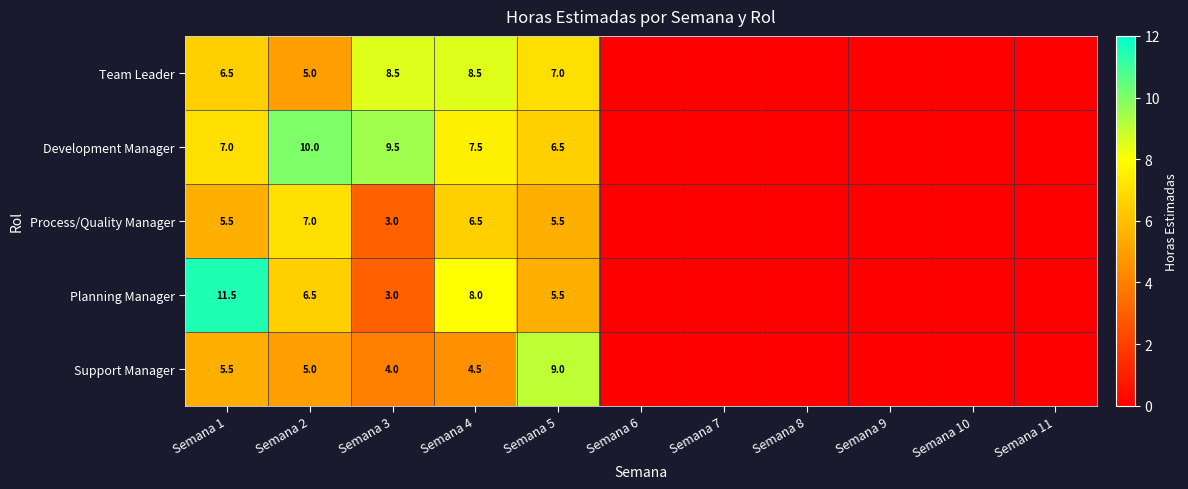

At Semana 4, list the series in order from smallest to largest.

Support Manager, Process/Quality Manager, Development Manager, Planning Manager, Team Leader